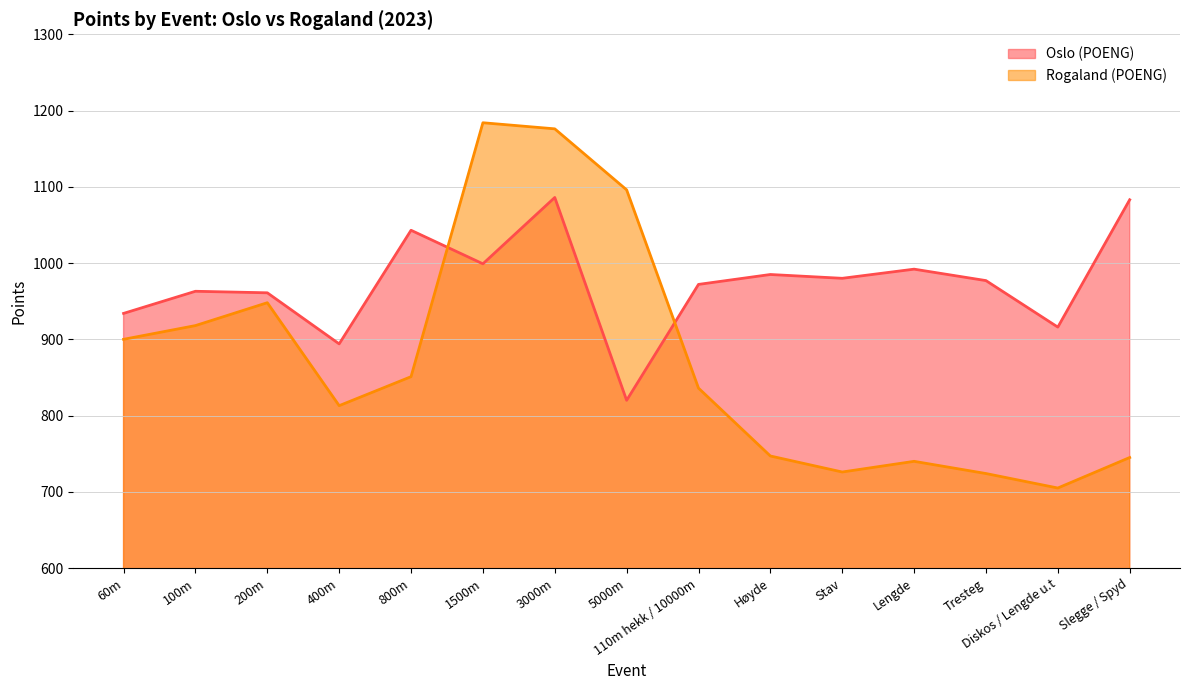

How many lines are shown in the chart?

2